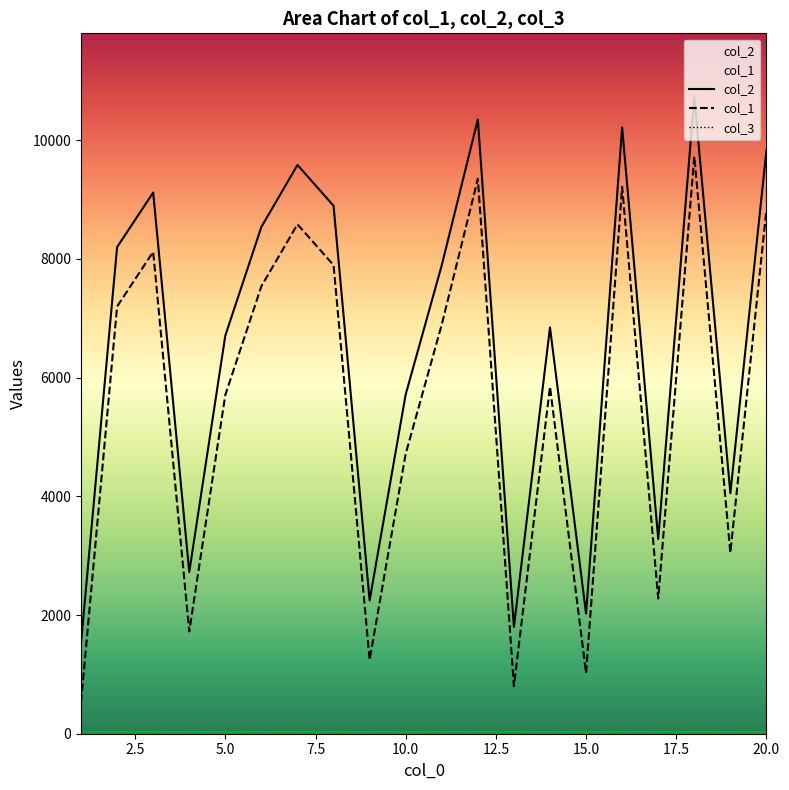

True or false: col_2 and col_1 cross at least once.

False